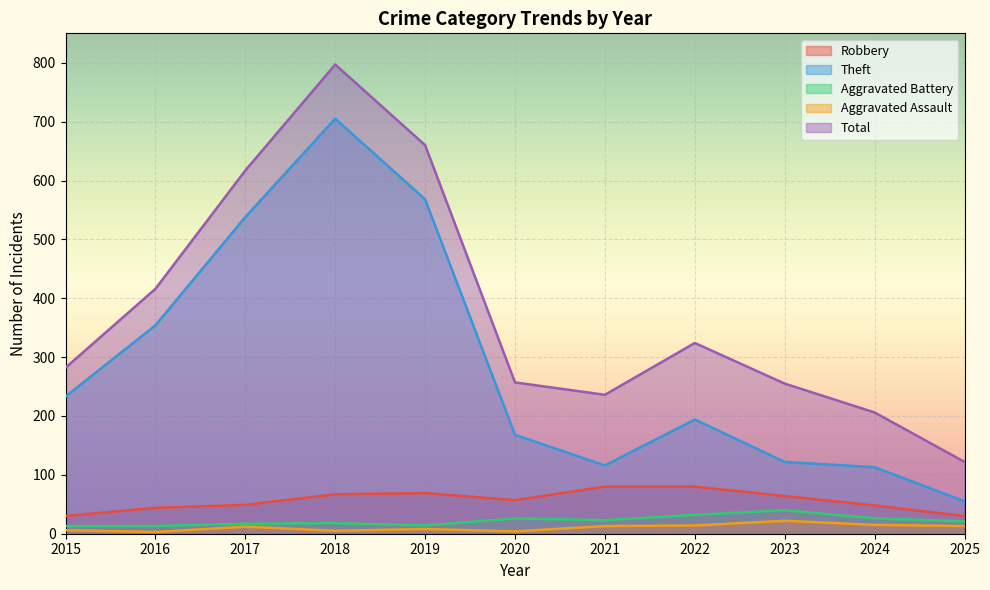

Which has a higher value, 2018 or 2021?

2021